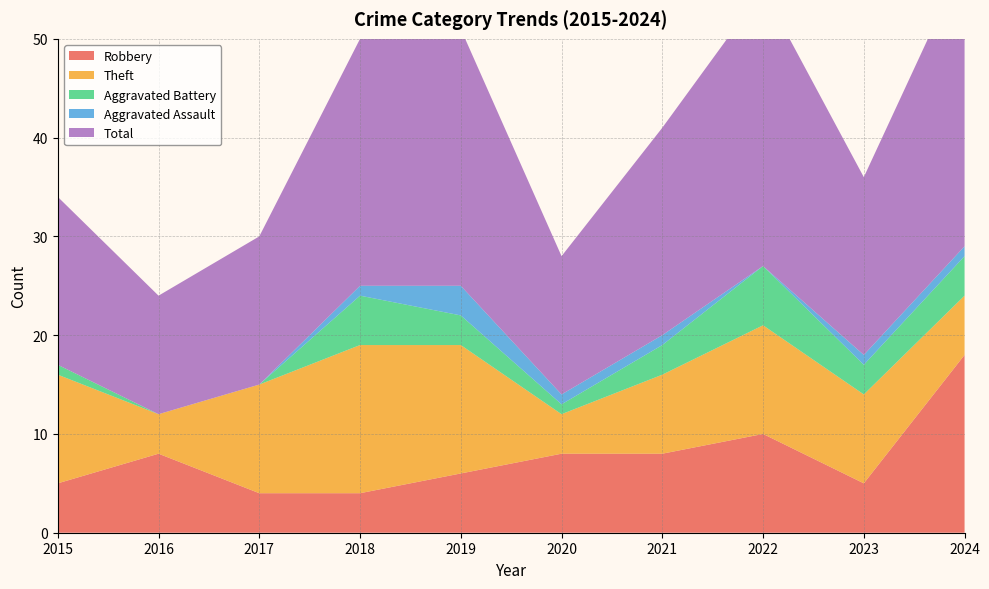

Reading left to right, extract all data points from this chart.

Robbery: 2015=5	2016=8	2017=4	2018=4	2019=6	2020=8	2021=8	2022=10	2023=5	2024=18
Theft: 2015=11	2016=4	2017=11	2018=15	2019=13	2020=4	2021=8	2022=11	2023=9	2024=6
Aggravated Battery: 2015=1	2016=0	2017=0	2018=5	2019=3	2020=1	2021=3	2022=6	2023=3	2024=4
Aggravated Assault: 2015=0	2016=0	2017=0	2018=1	2019=3	2020=1	2021=1	2022=0	2023=1	2024=1
Total: 2015=17	2016=12	2017=15	2018=25	2019=26	2020=14	2021=21	2022=28	2023=18	2024=29